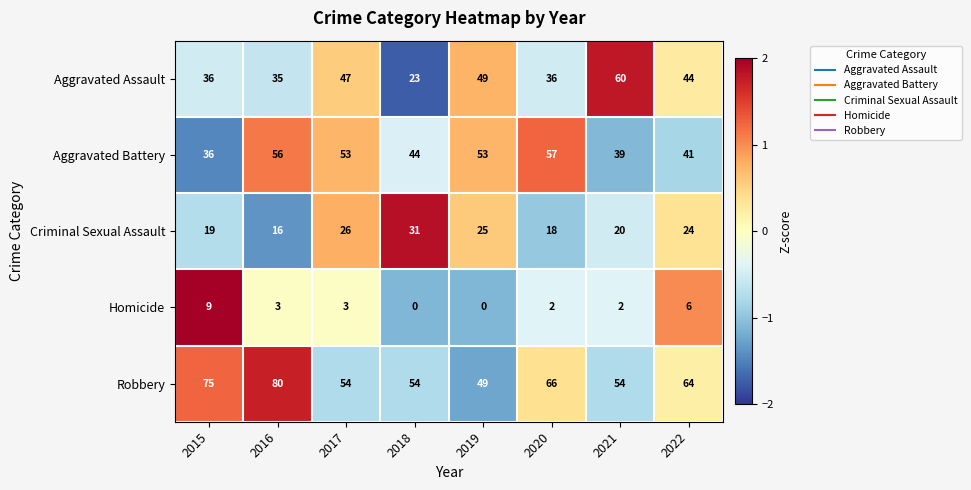

Which series has the largest total across all categories?

Robbery